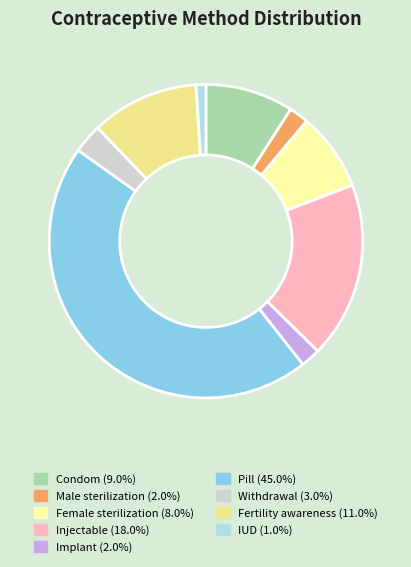

Combined, do IUD (1.0%) and Male sterilization (2.0%) account for over 50%?

No